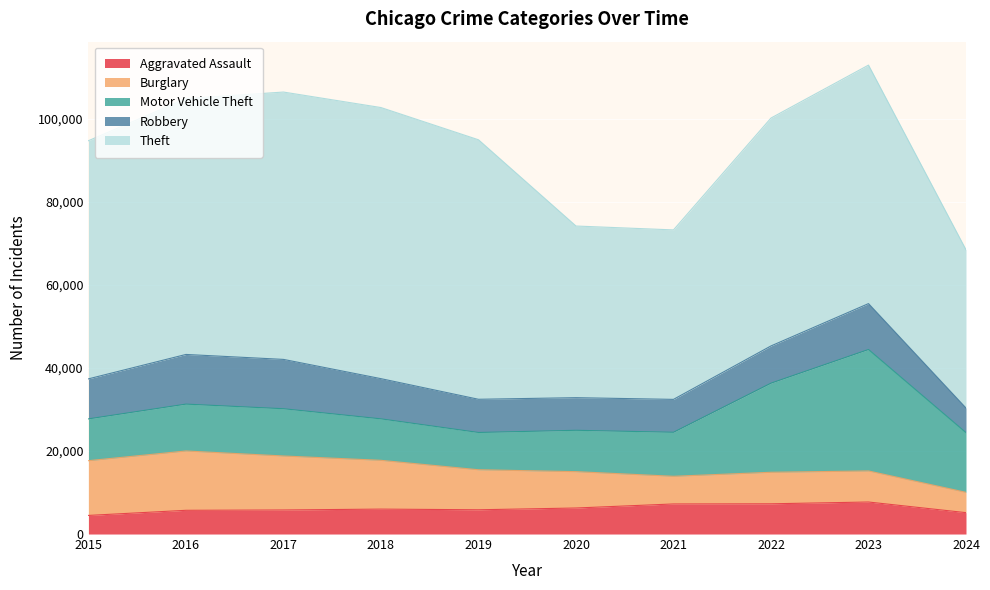

In Burglary, how many points are higher than both neighbors (excluding endpoints)?

2